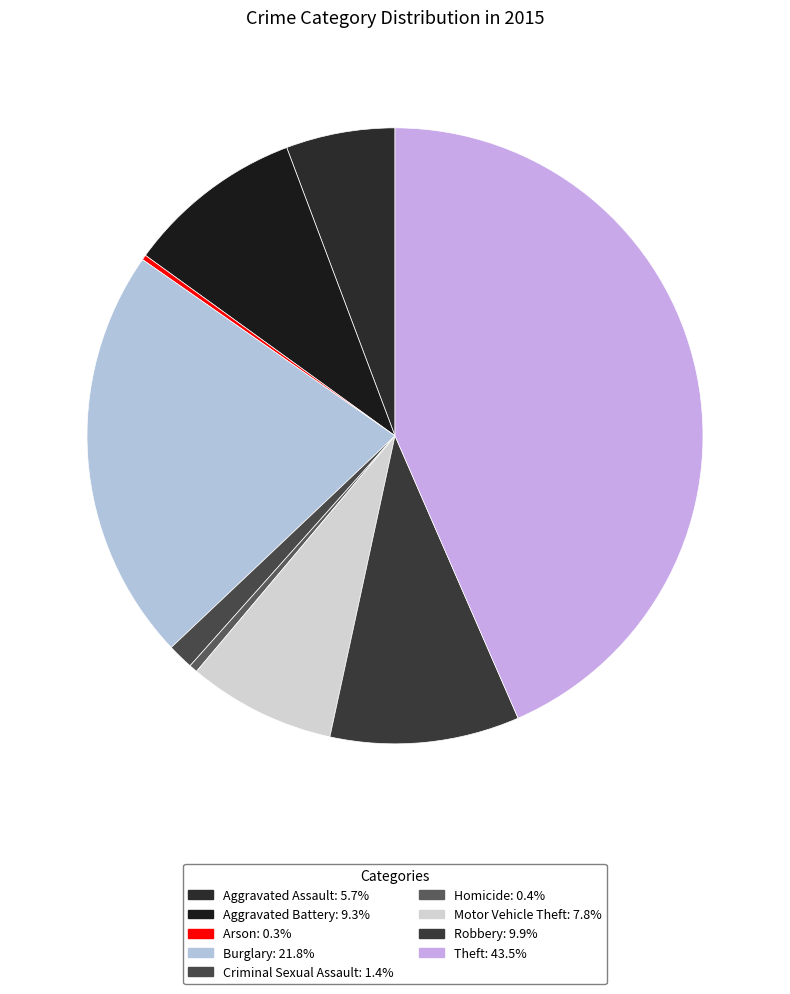

True or false: Aggravated Assault accounts for 6% of the total.

True